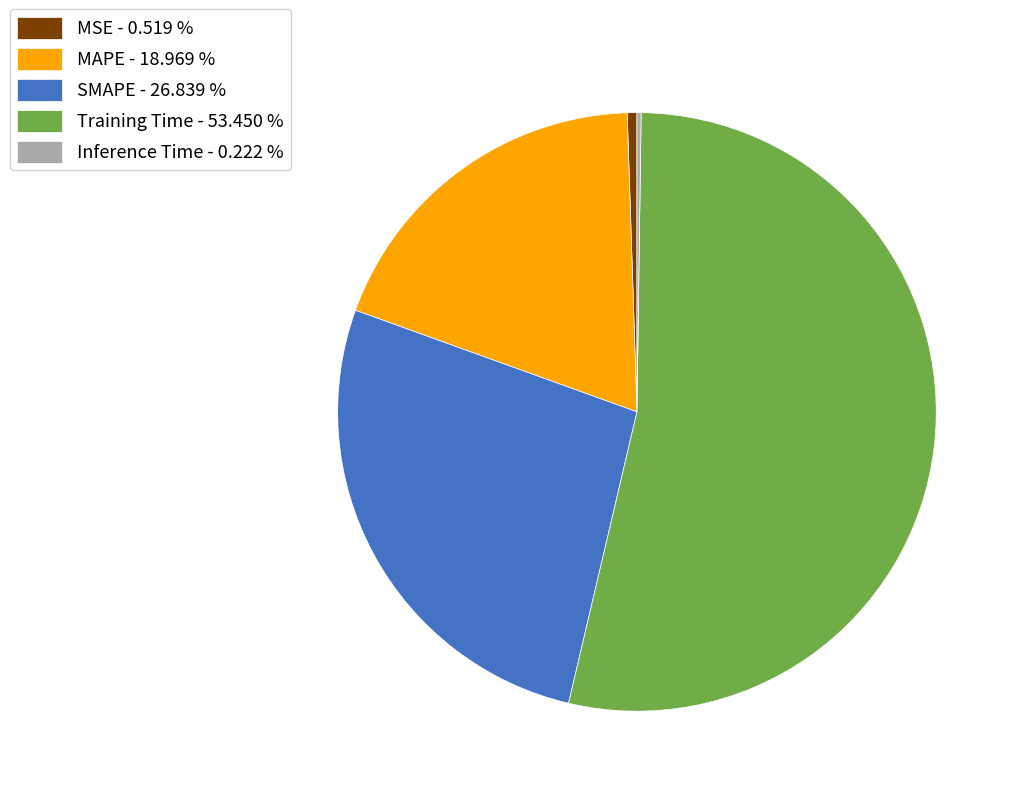

Does MAPE - 18.969 % represent more than half of the total?

No